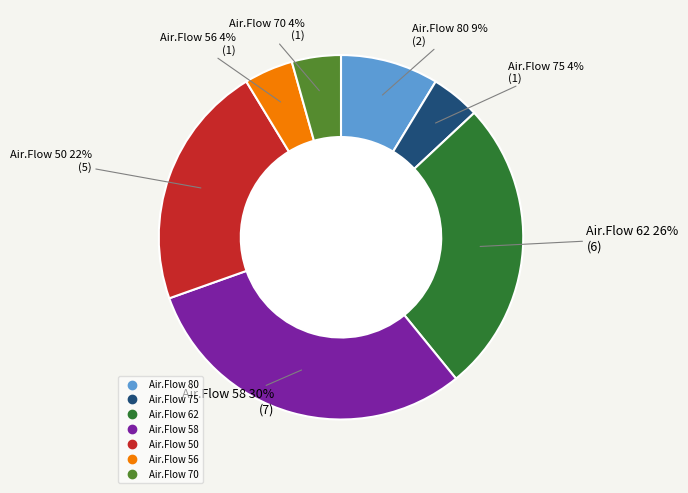

Does any single category account for the majority?

No